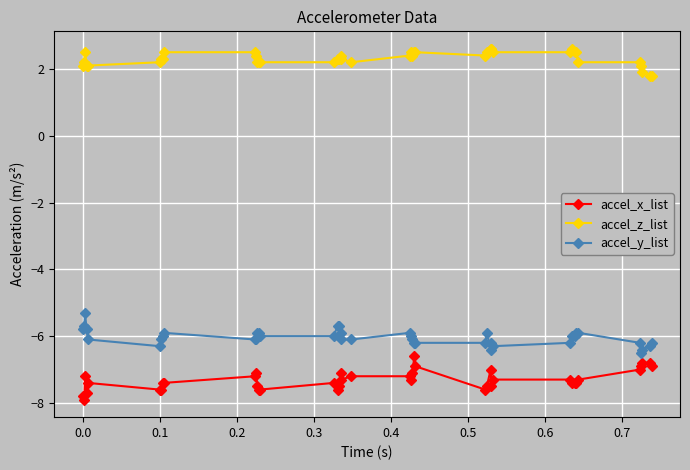

At how many categories does at least one series exceed 0?

40